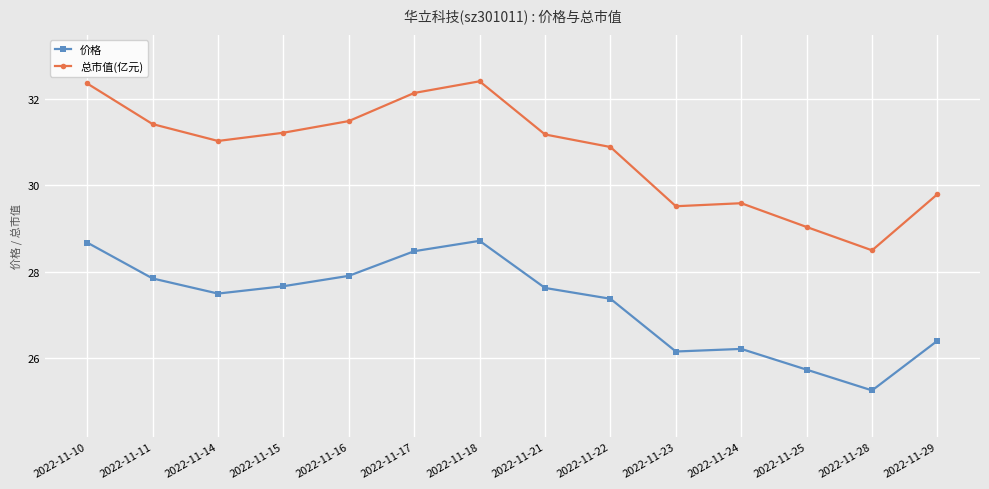

What is the total value across all series at 2022-11-16?

59.4